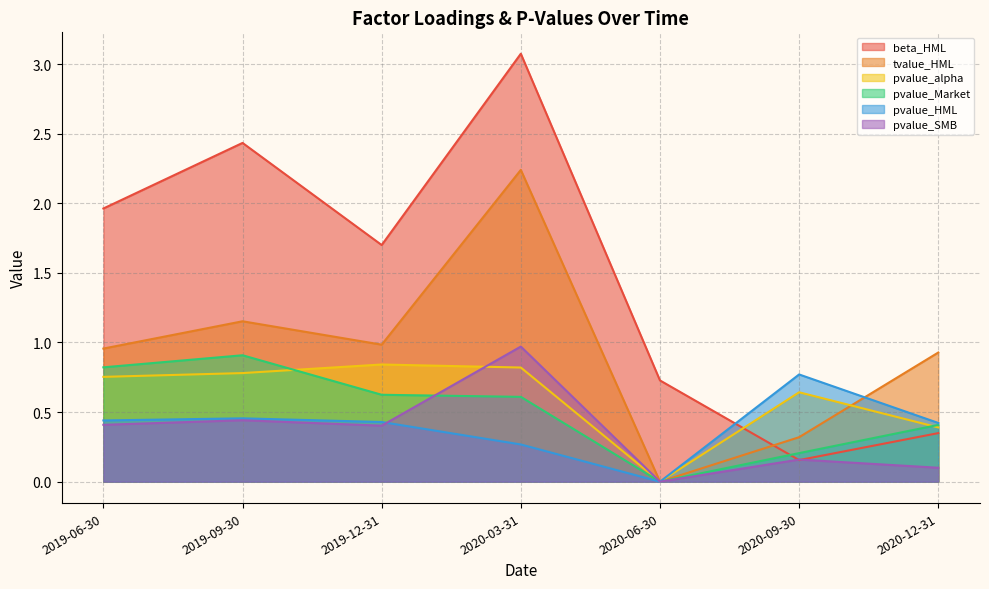

How many interior local peaks does the pvalue_Market series have?

1